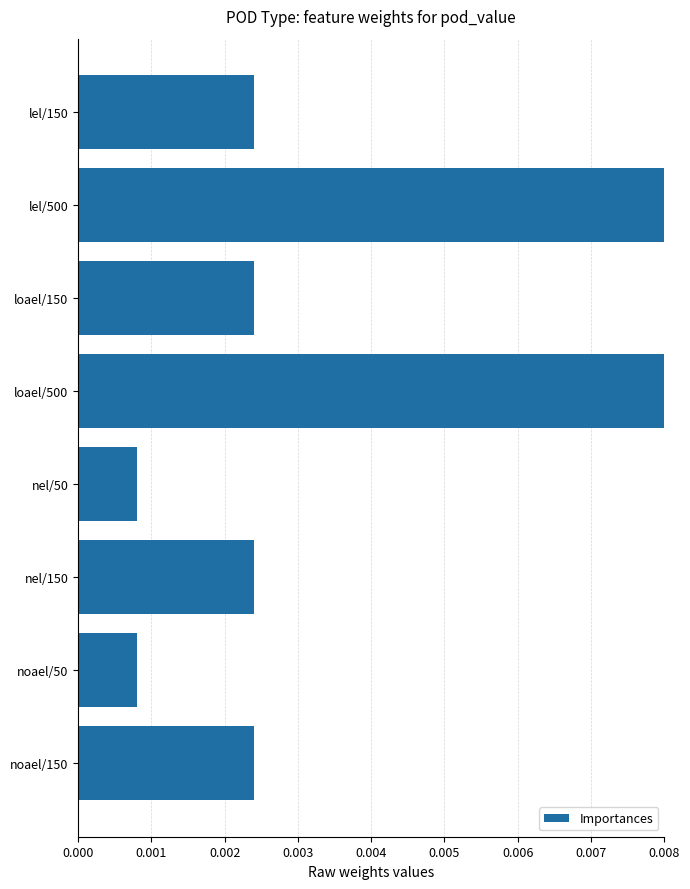

What is the label of the 2nd bar from the top?

lel/500